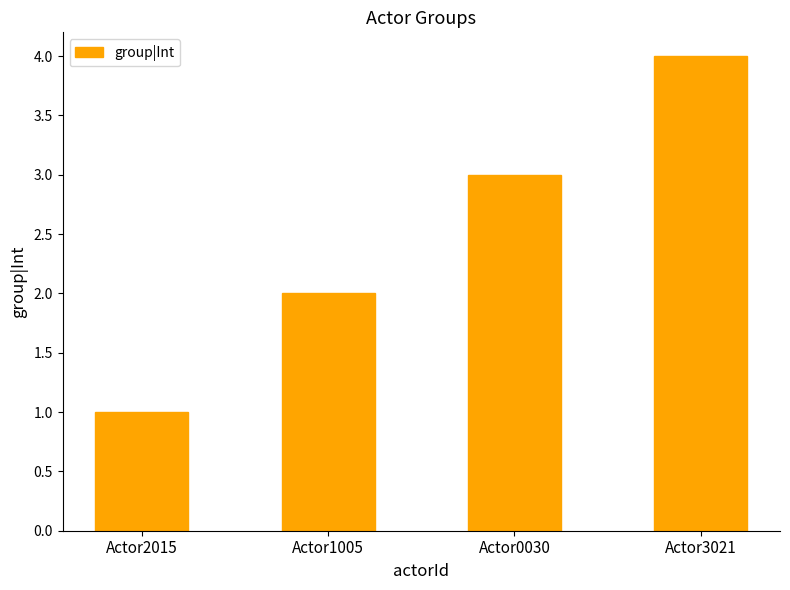

What value does the data have at Actor0030?

3